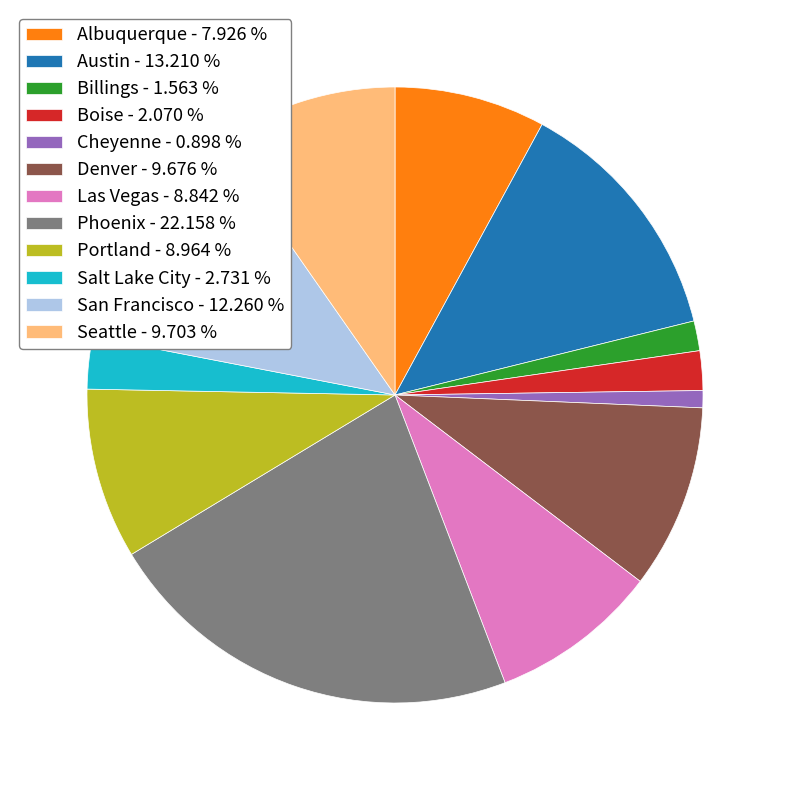

Approximately how many times larger is the value at Portland - 8.964 % compared to Las Vegas - 8.842 %?

1.0